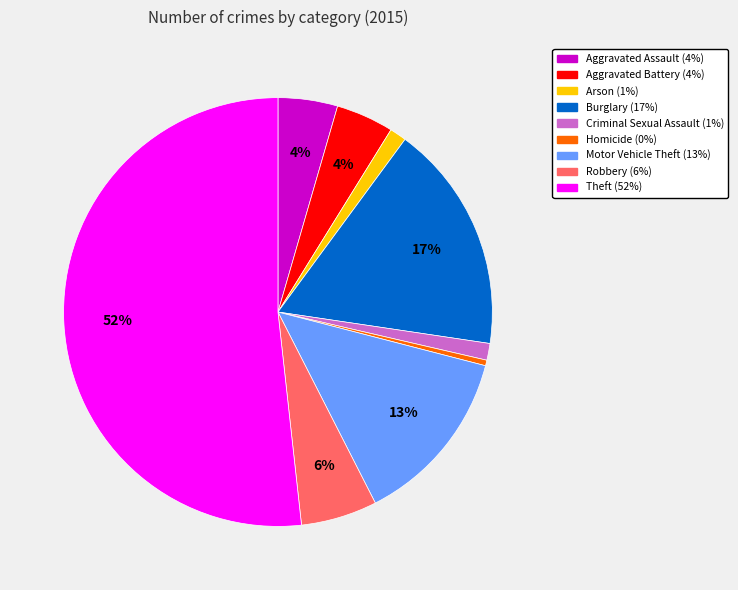

Does Theft account for over 50% of the chart?

Yes